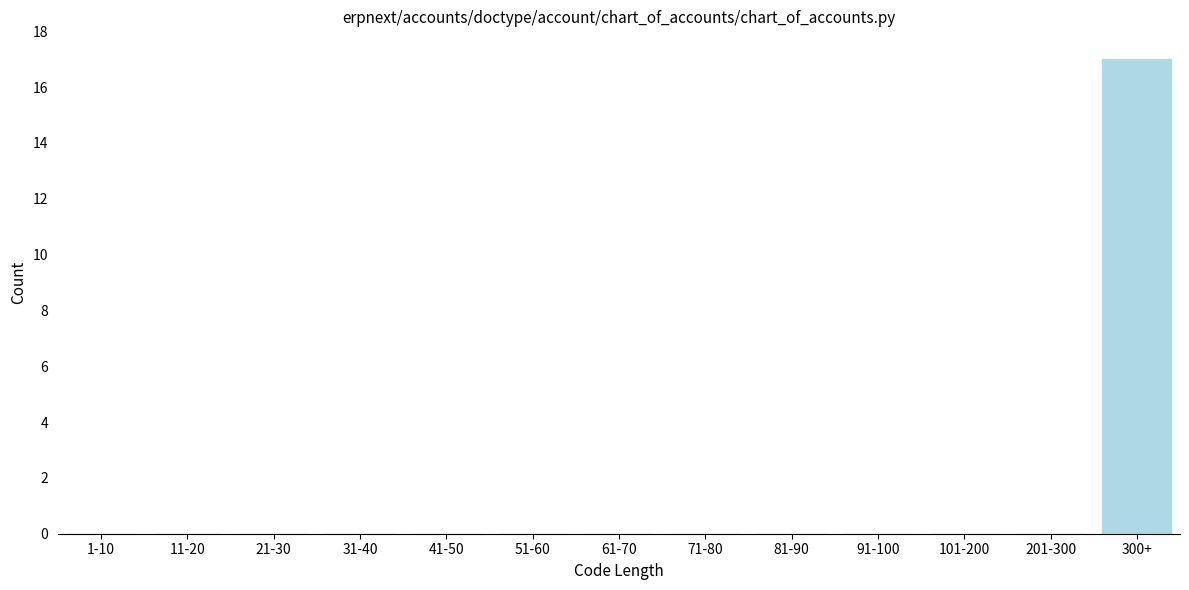

Reading left to right, extract all data points from this chart.

1-10=0	11-20=0	21-30=0	31-40=0	41-50=0	51-60=0	61-70=0	71-80=0	81-90=0	91-100=0	101-200=0	201-300=0	300+=17